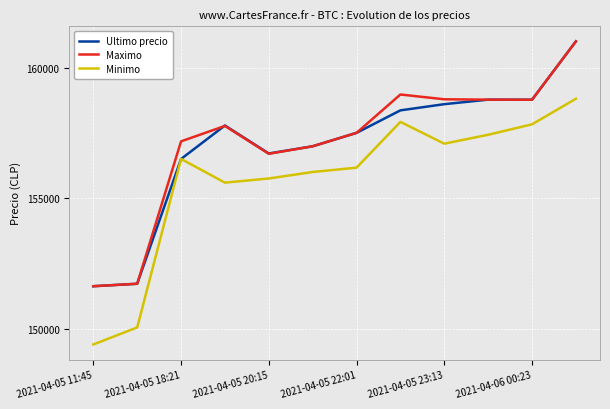

True or false: Maximo and Minimo intersect in this chart.

False